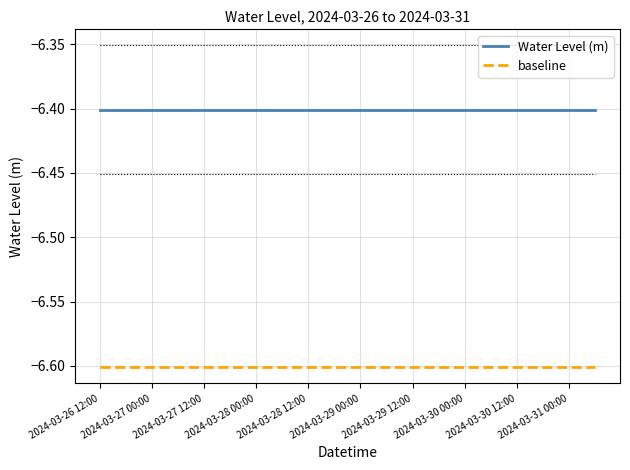

Rank the series by their maximum value, from highest to lowest.

Water Level (m), baseline